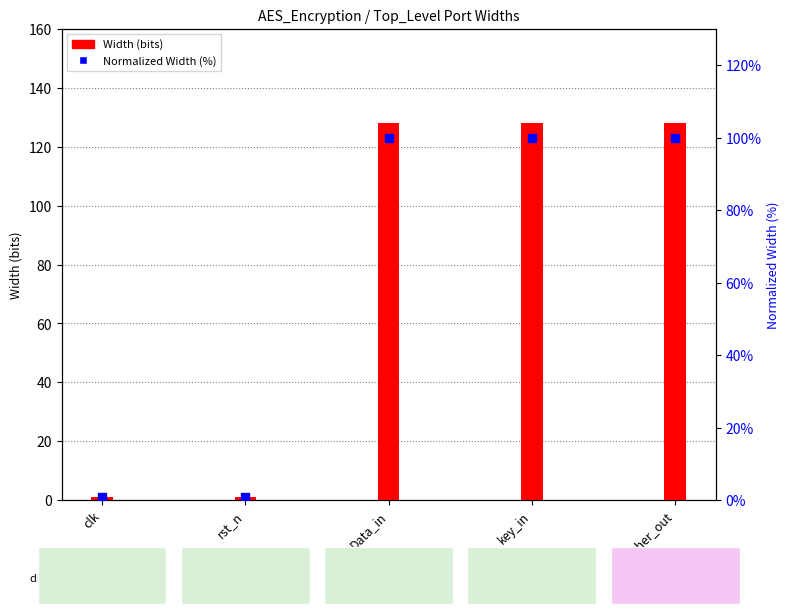

At how many categories does at least one series exceed 82?

3